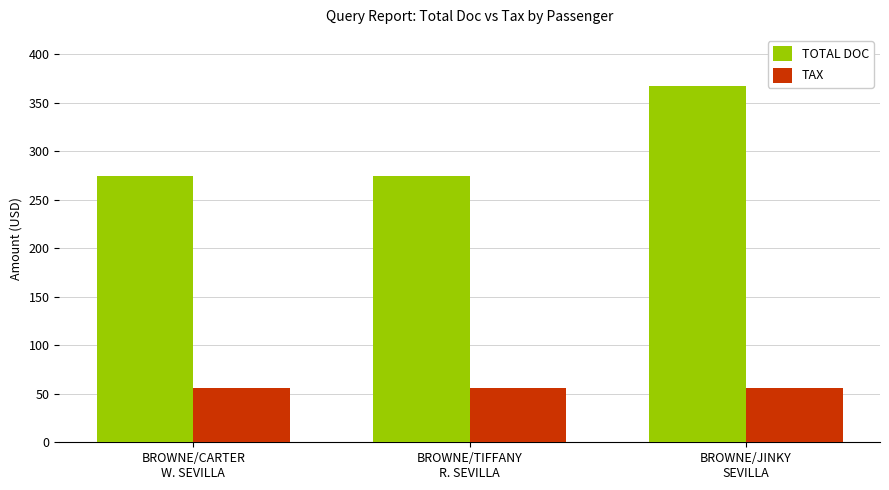

At how many categories does at least one series exceed 104?

3